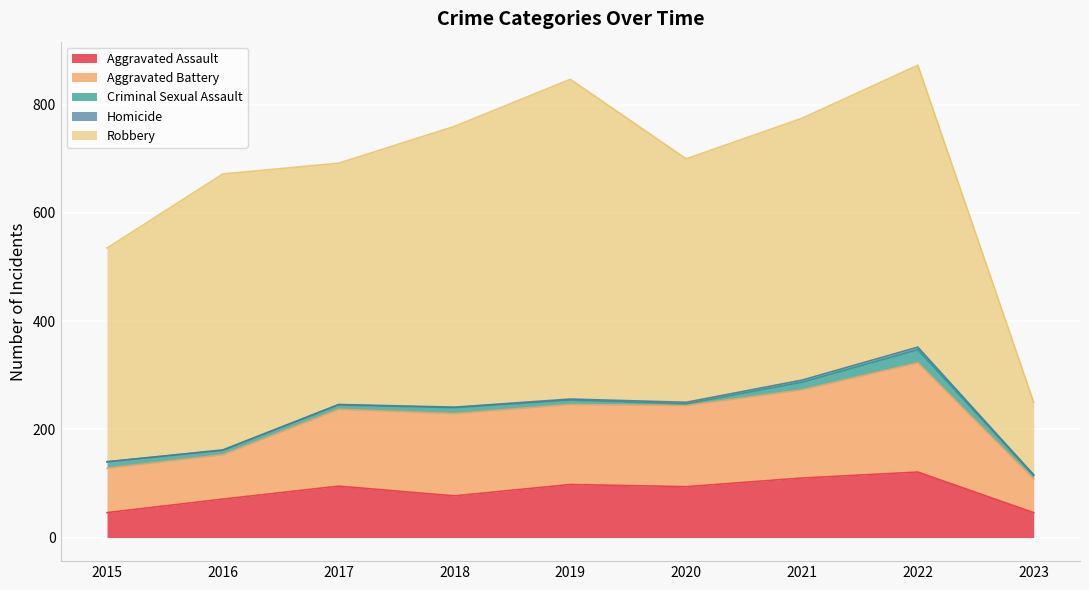

How many values in the Homicide series exceed 1?

4